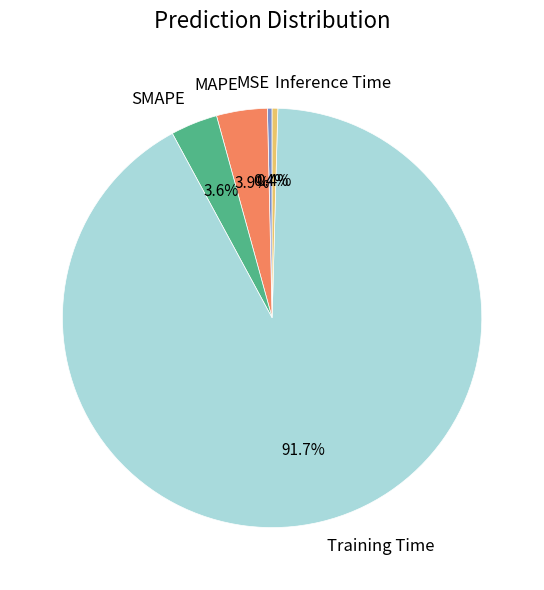

Between SMAPE and Training Time, which is larger?

Training Time